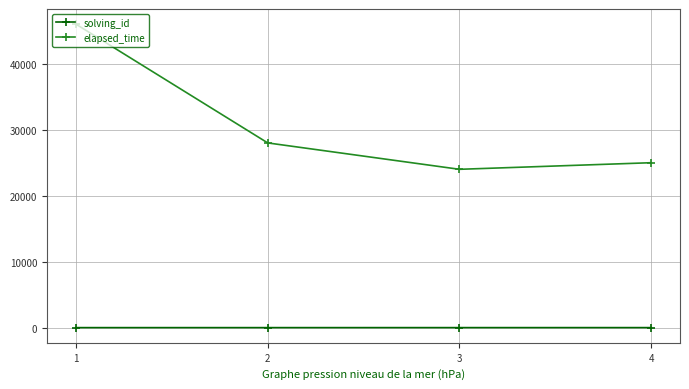

True or false: solving_id and elapsed_time cross at least once.

False